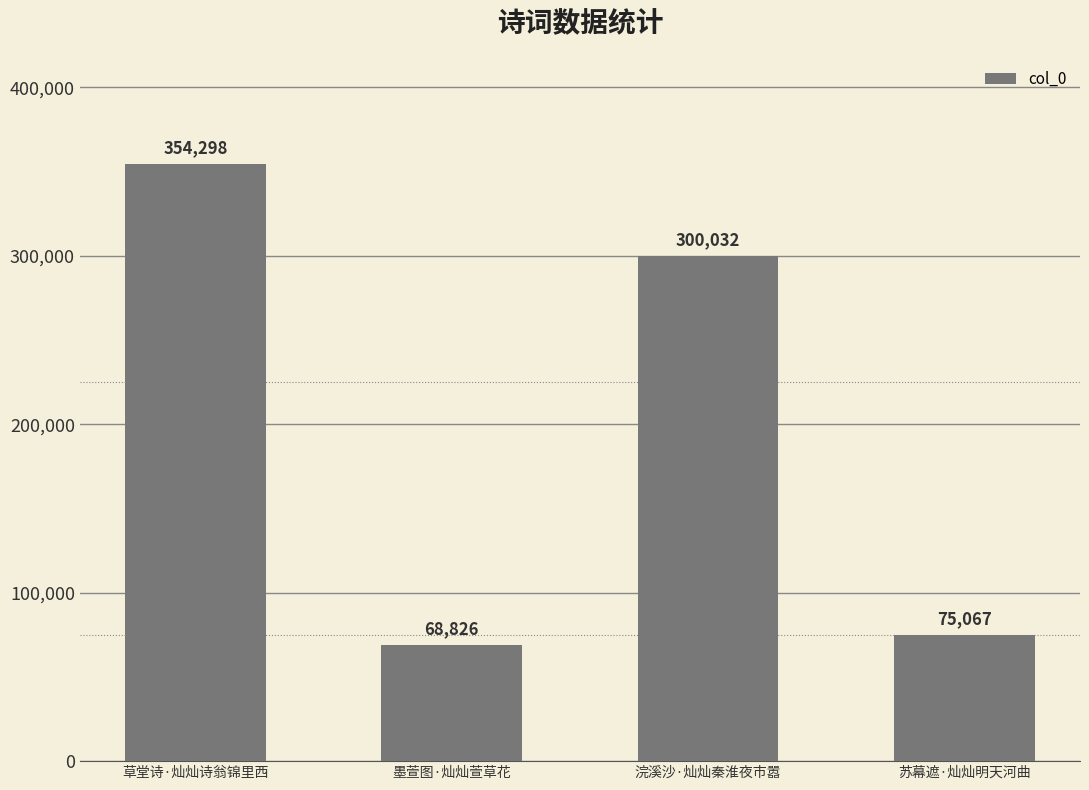

The chart shows a value of 75067 at 苏幕遮·灿灿明天河曲. True or false?

True